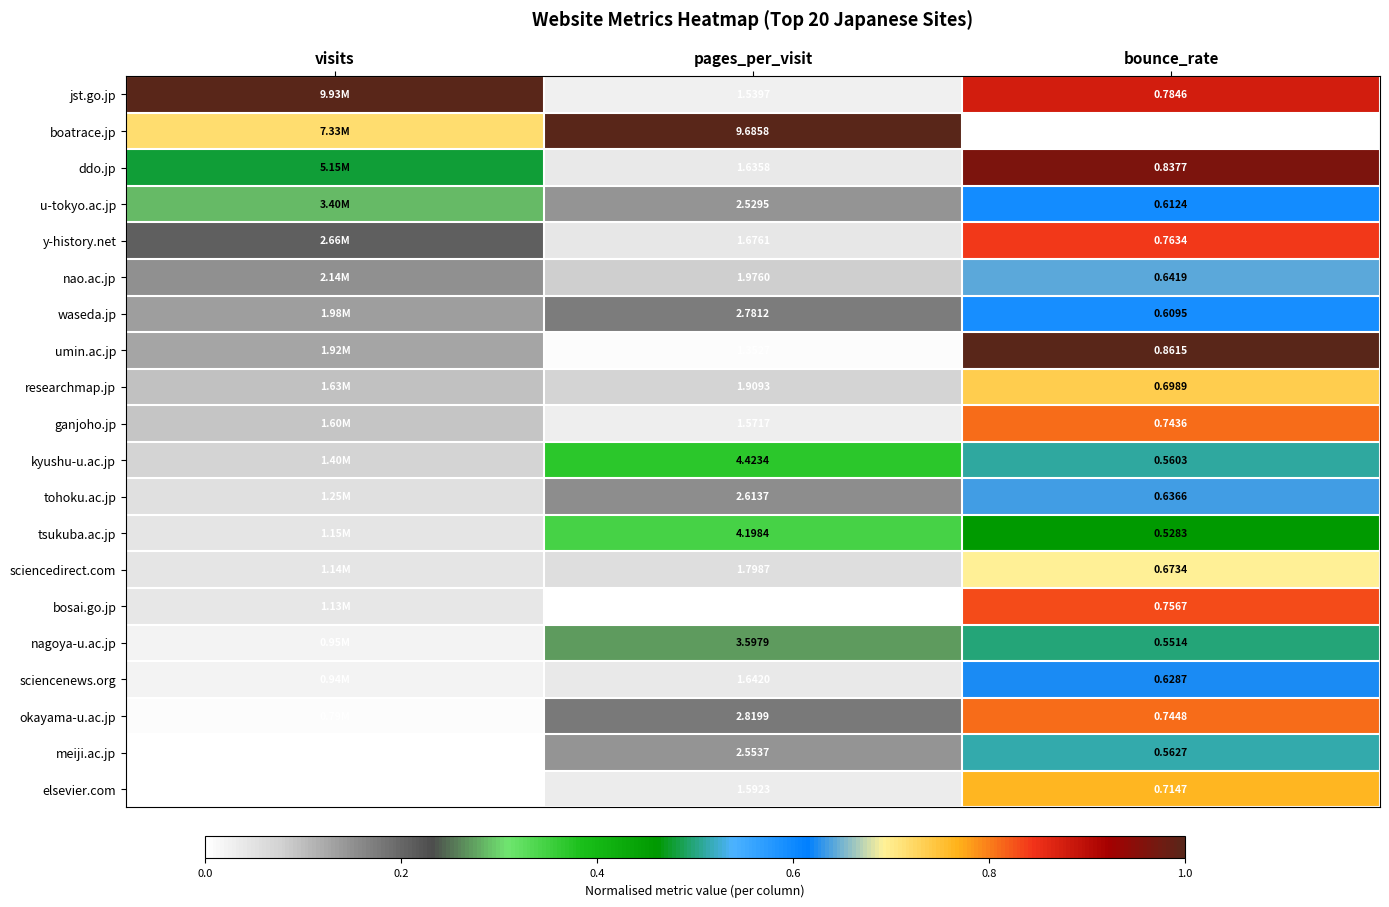

Which series changed the most between pages_per_visit and bounce_rate?

boatrace.jp